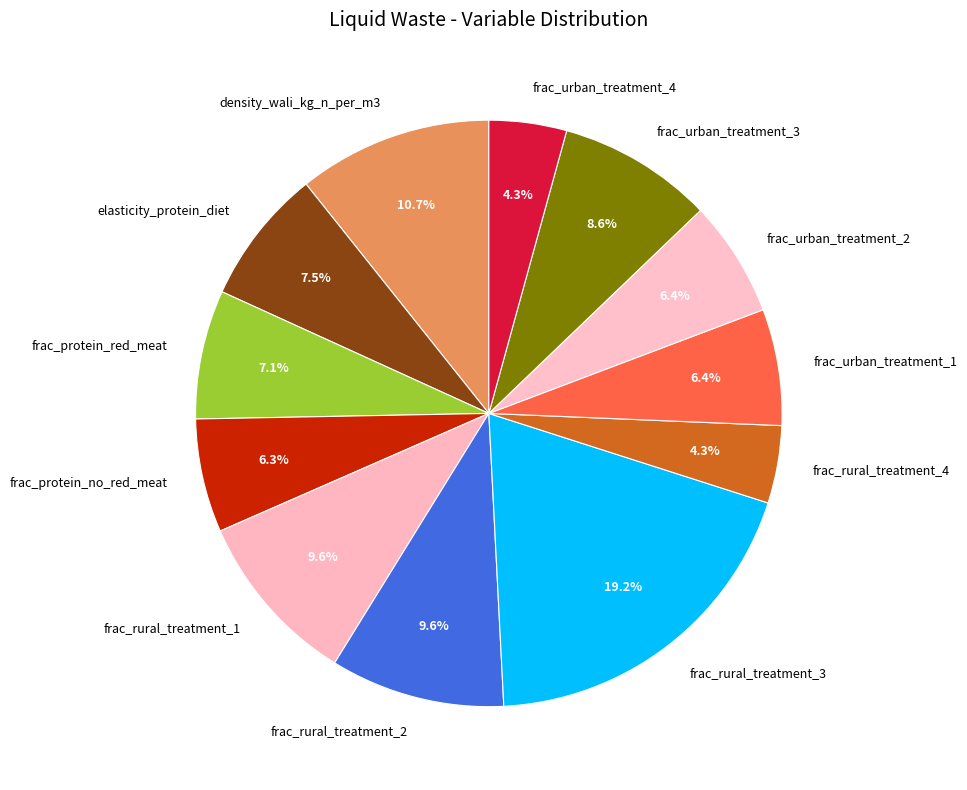

Is it true that frac_protein_no_red_meat is 6% of the pie?

True